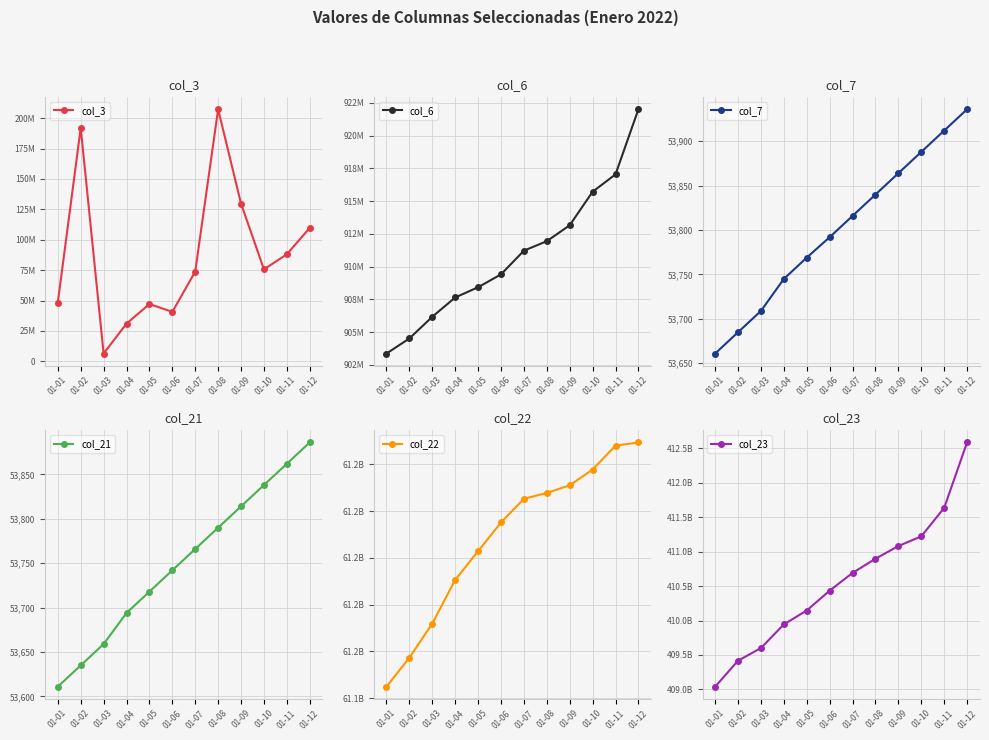

What is the value of the col_3 point at the 2nd from the left?

191941568